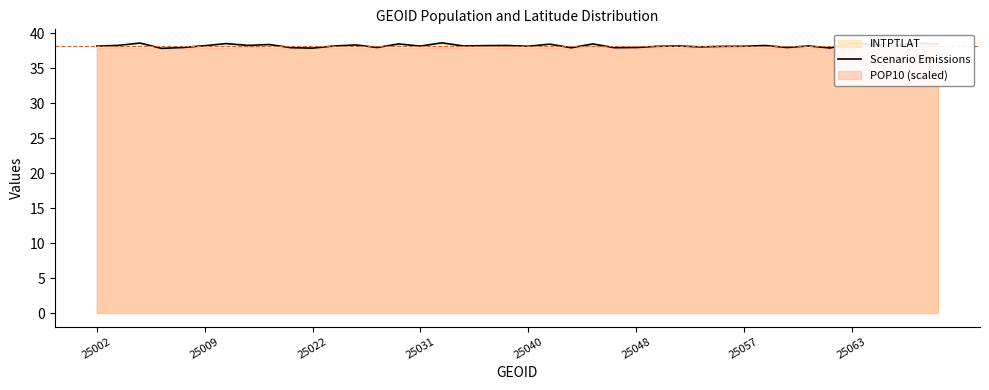

How many values are below 38?

10